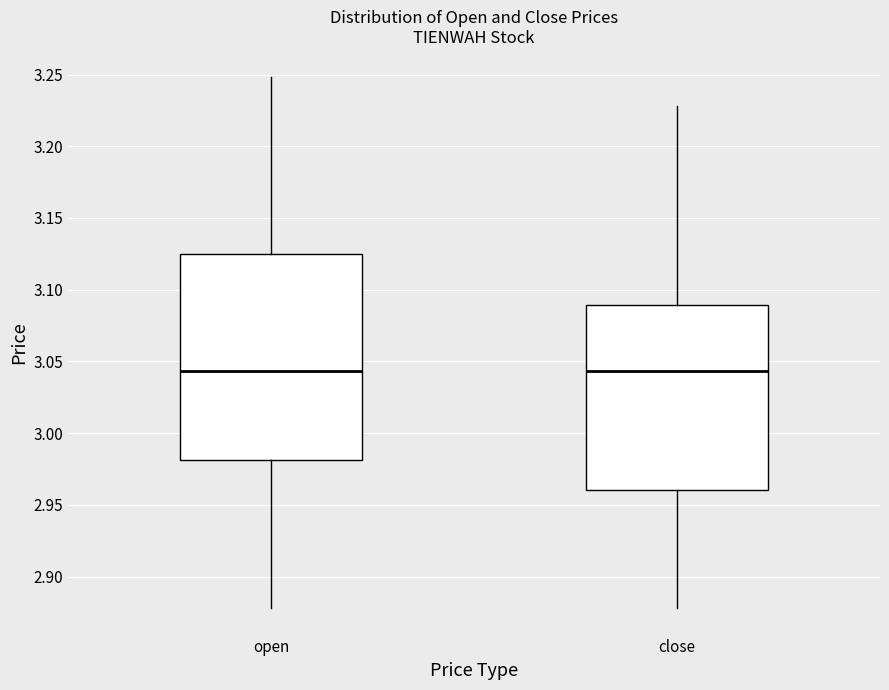

Comparing the boxes themselves (not the whiskers), which one is the tallest?

open